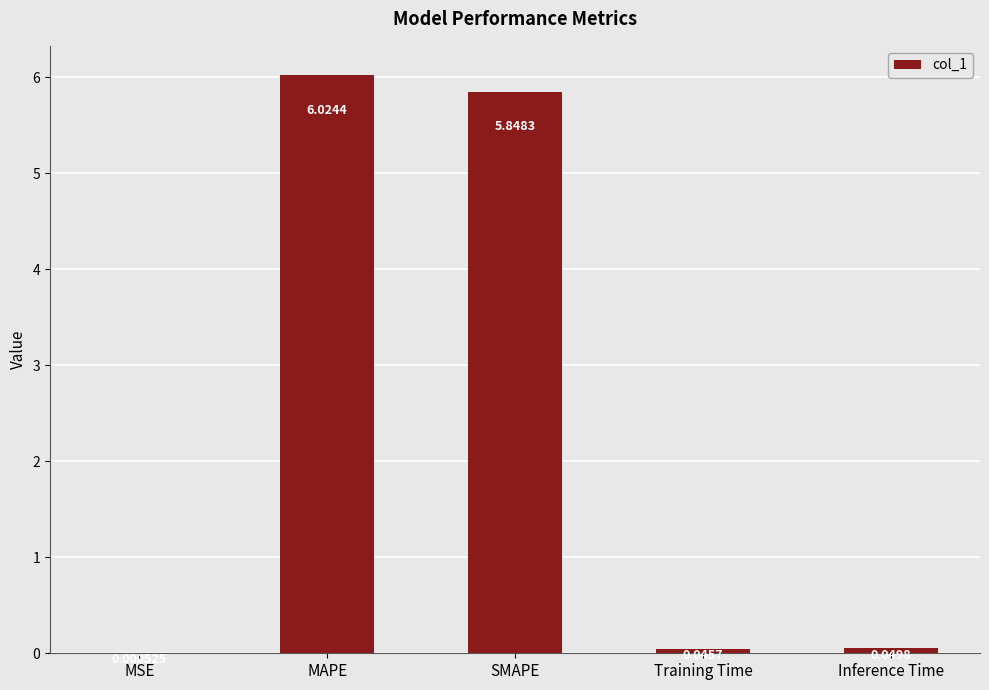

What is the sum of all values?

12.0